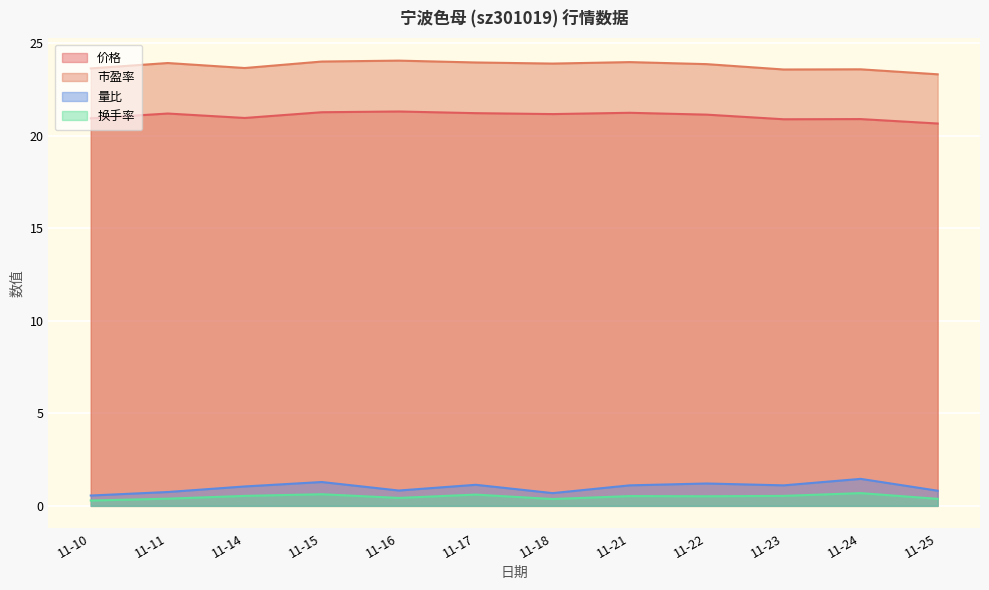

How many lines are shown in the chart?

4